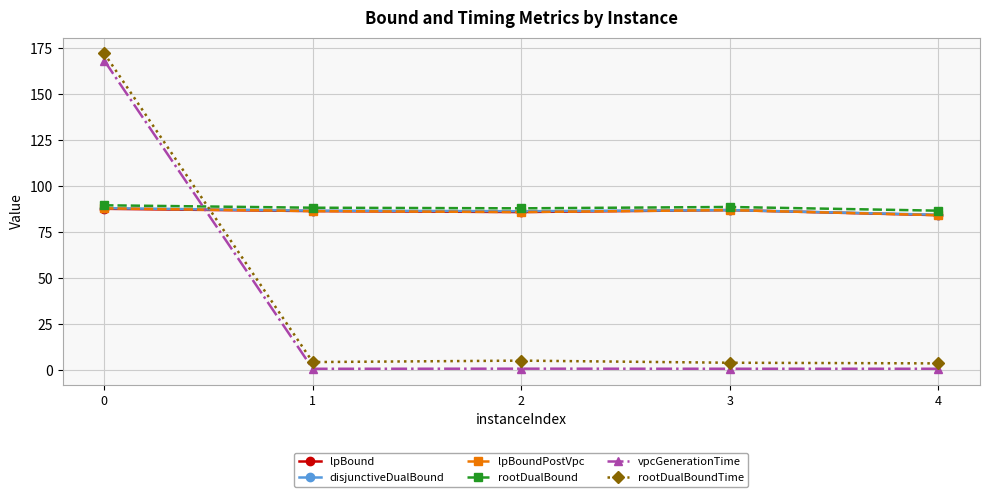

After their last crossing, which series has the higher values: vpcGenerationTime or disjunctiveDualBound?

disjunctiveDualBound